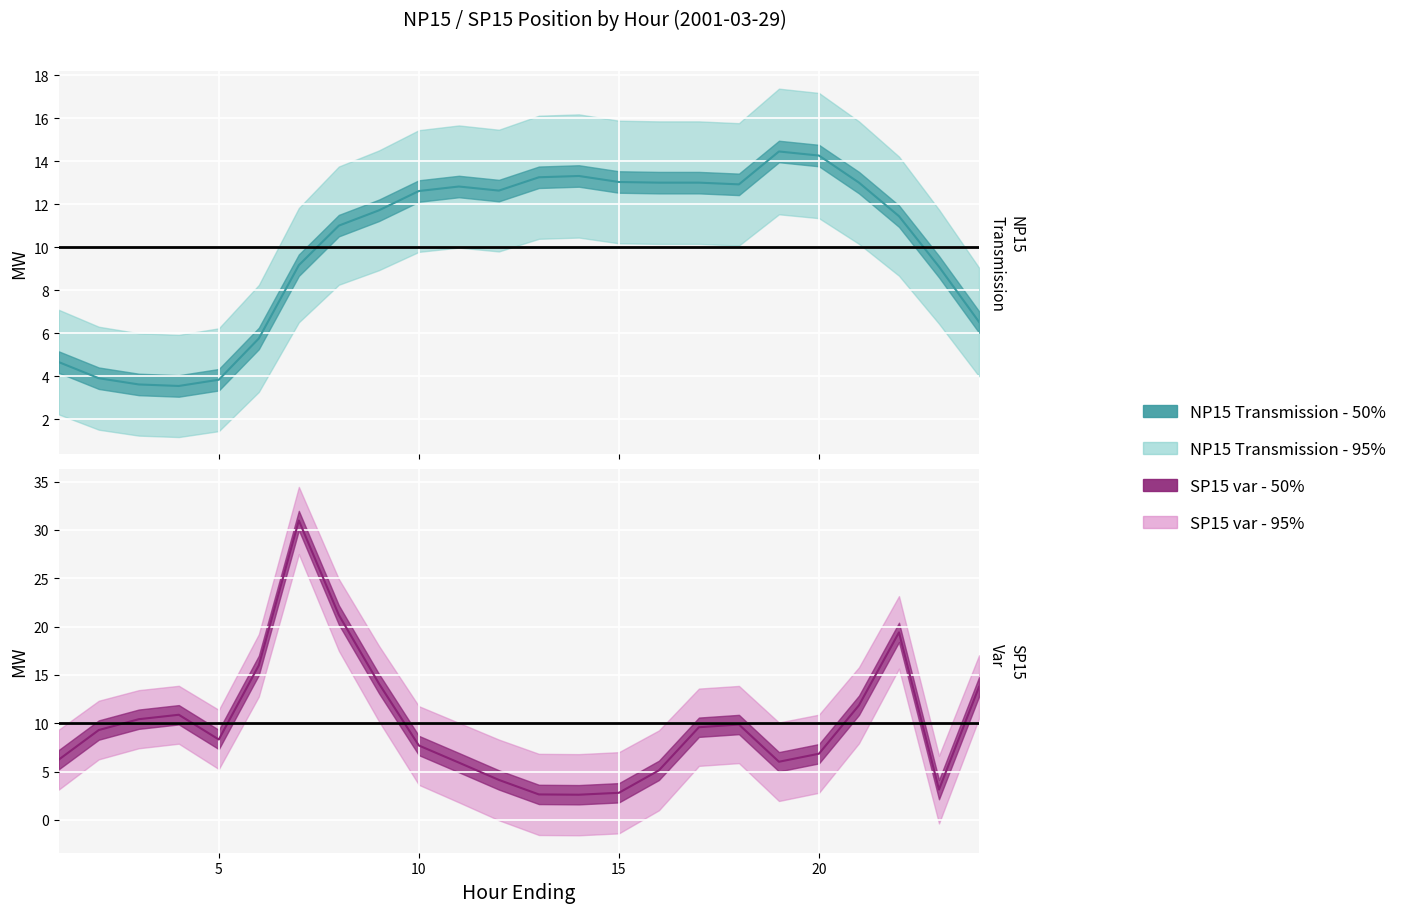

Which series has the widest spread of values?

SP15_var